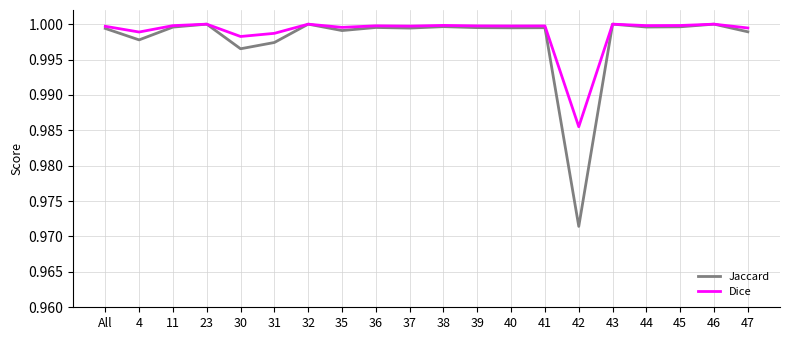

What is the sum of the Dice values at 42 and 4?

2.0